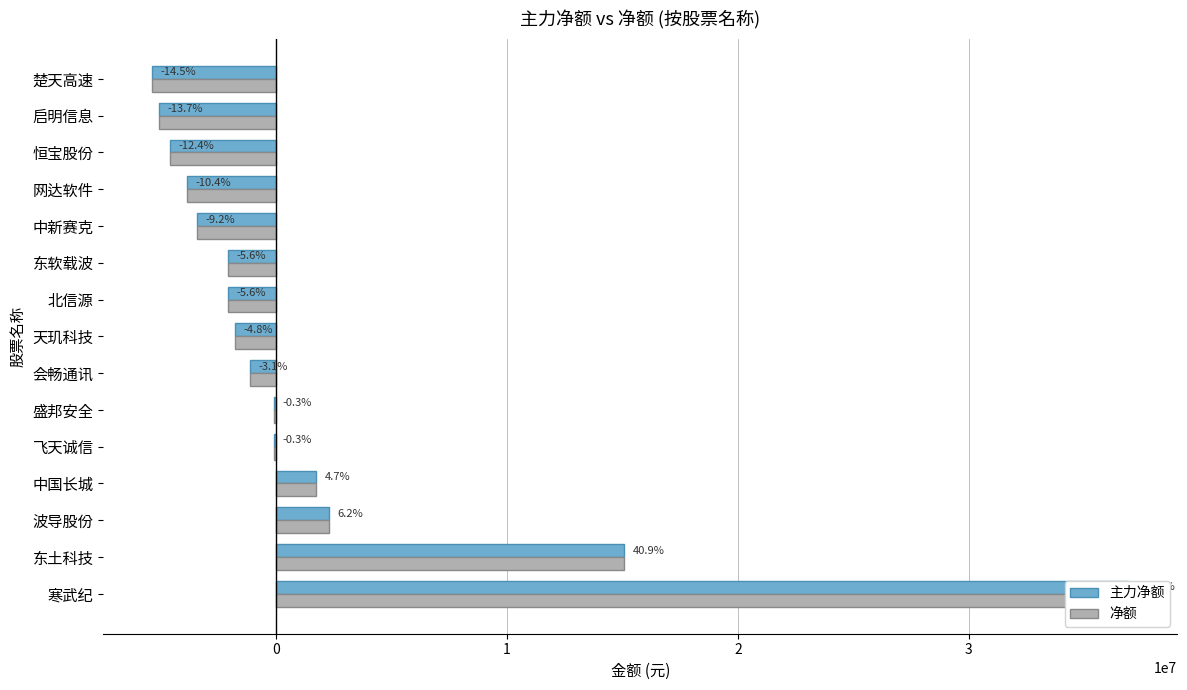

List the series in order of their peak value, lowest first.

主力净额, 净额